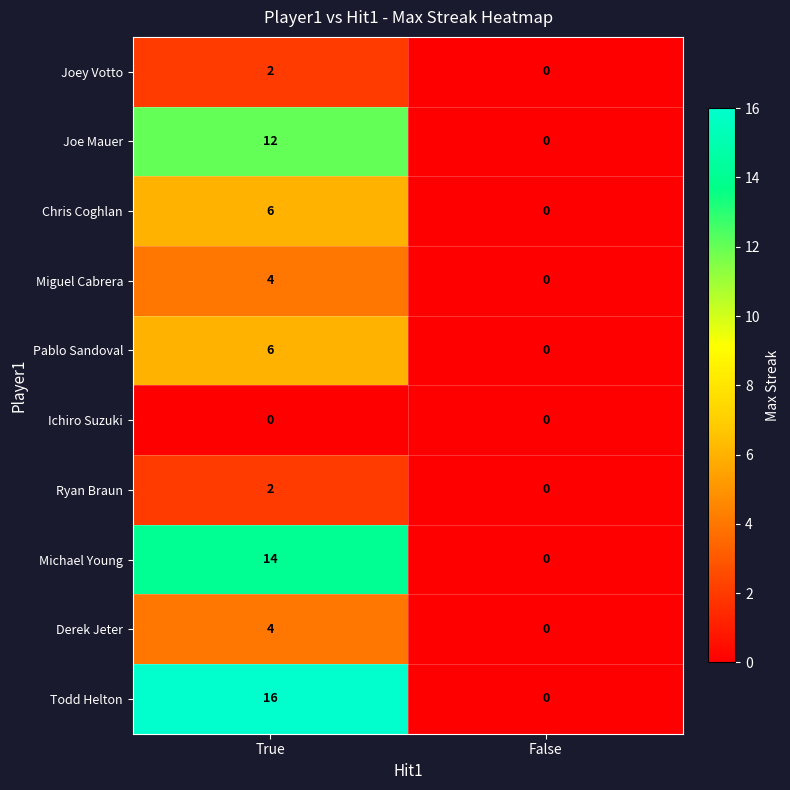

The value of Ryan Braun at True is 3. True or false?

False